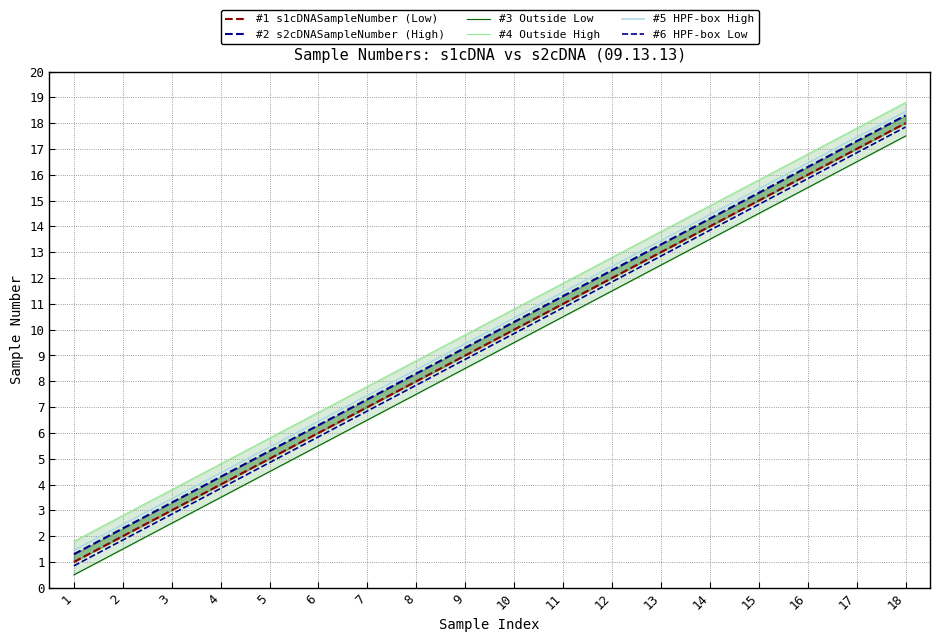

What is the approximate value of #2 s2cDNASampleNumber (High) at 3?

3.3